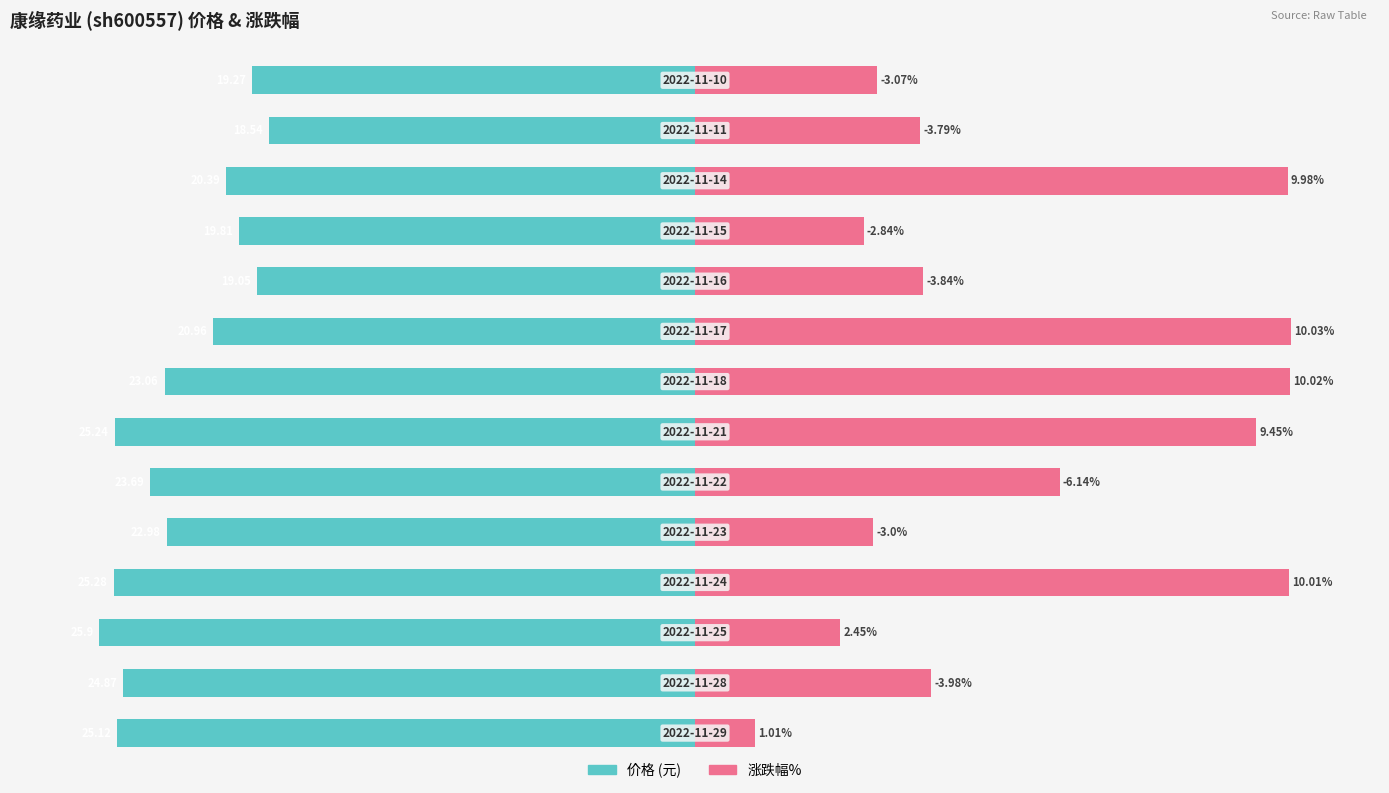

What is the difference between the highest and lowest values at 150?

191.7